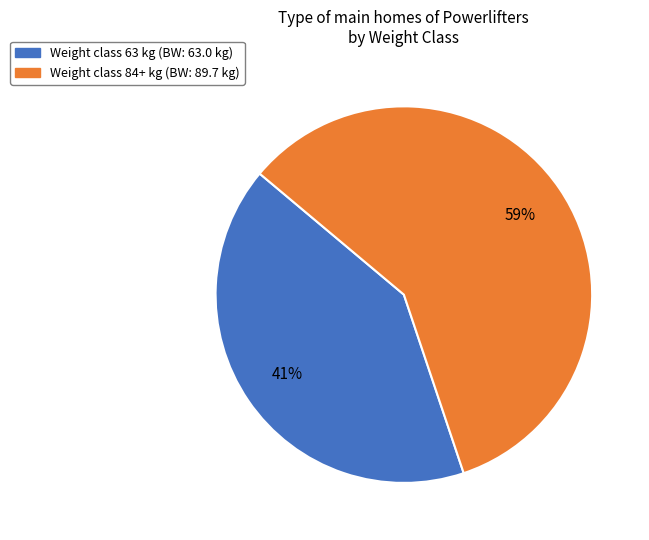

To the nearest percent, what is the average slice percentage?

50%